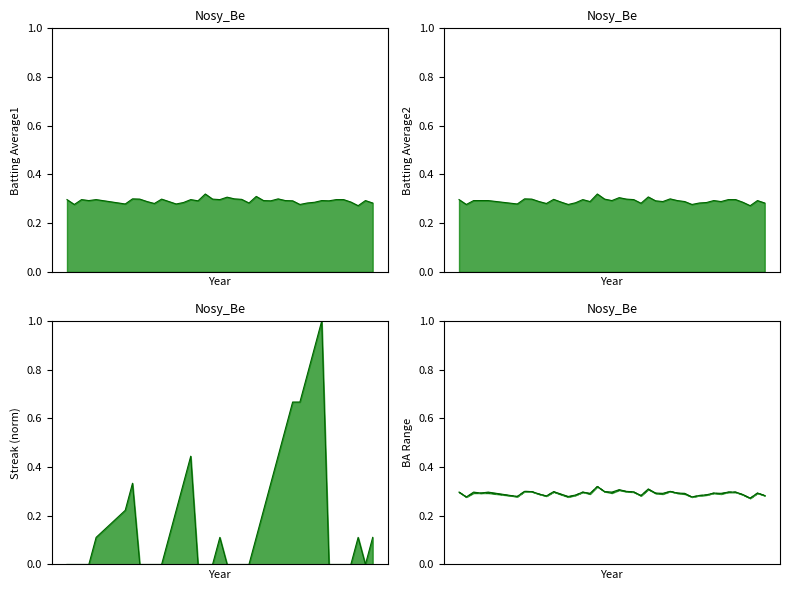

True or false: Streak and Batting Average1 cross at least once.

True